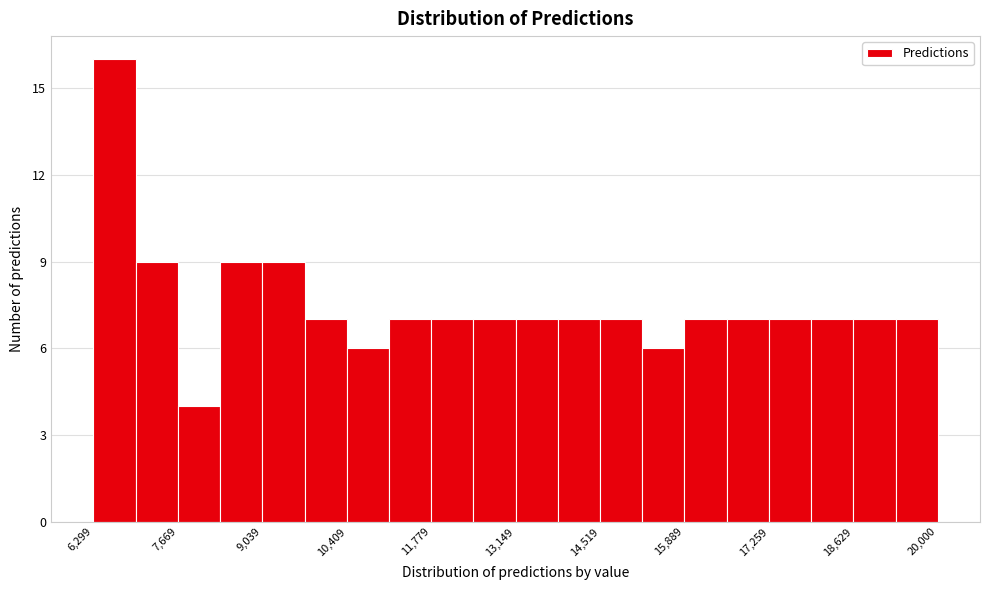

Around what value on the x-axis is the tallest bar? Give the approximate position of its centre, as read against the axis.

6600